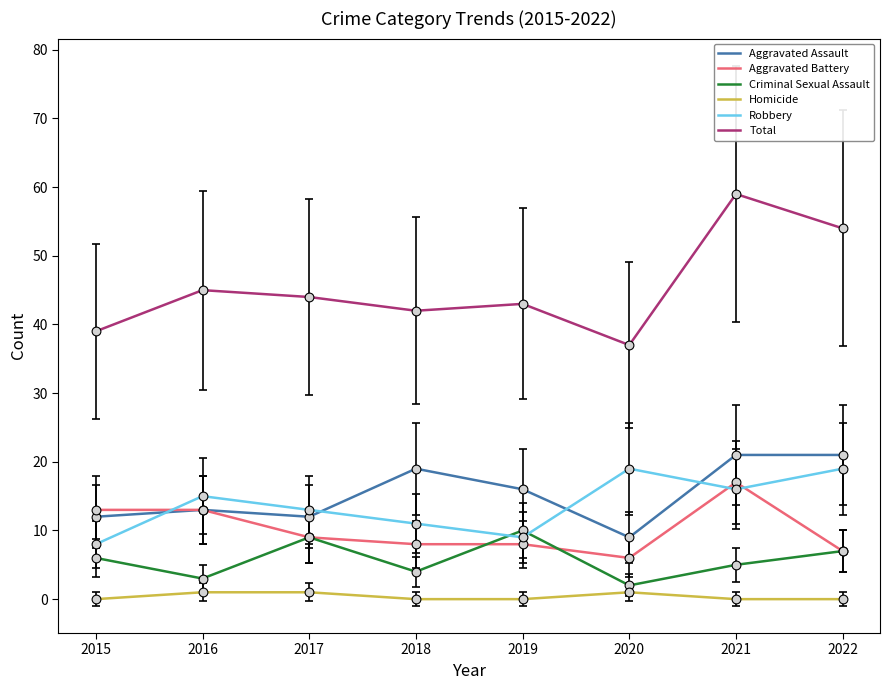

At which category is the sum across all series the highest?

2021